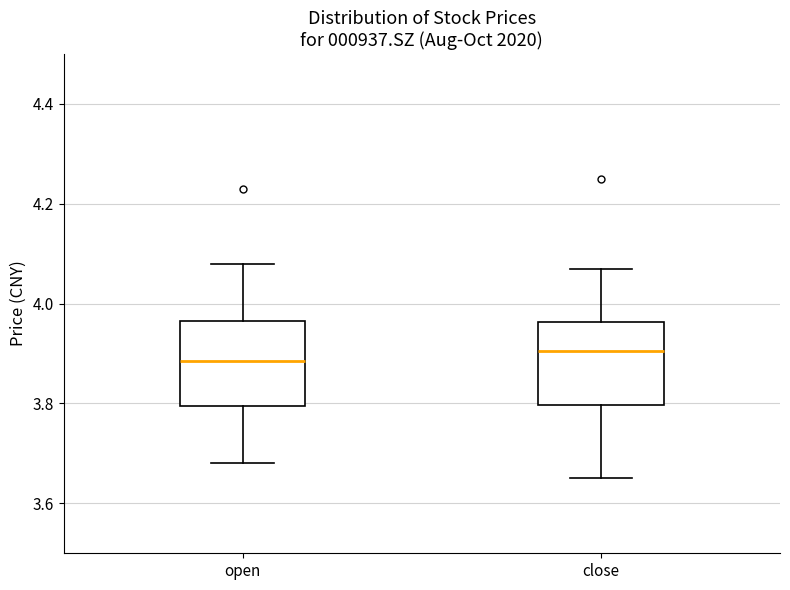

Where does the lower whisker of the box for close end on the y-axis? The values are not printed on the chart, so give them approximately, as read against the axis.

3.66